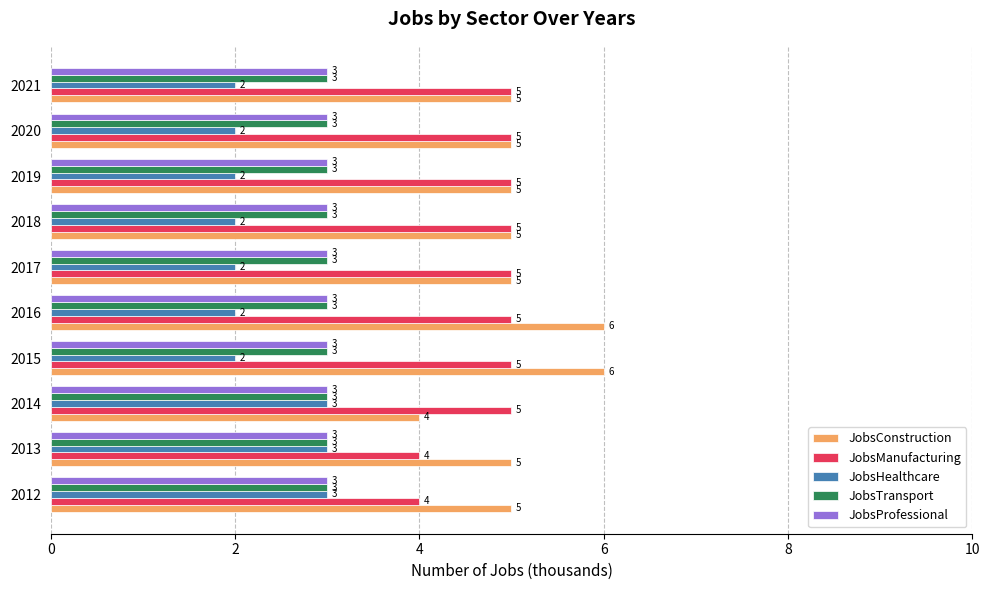

What is the total value across all series at 2012?

18